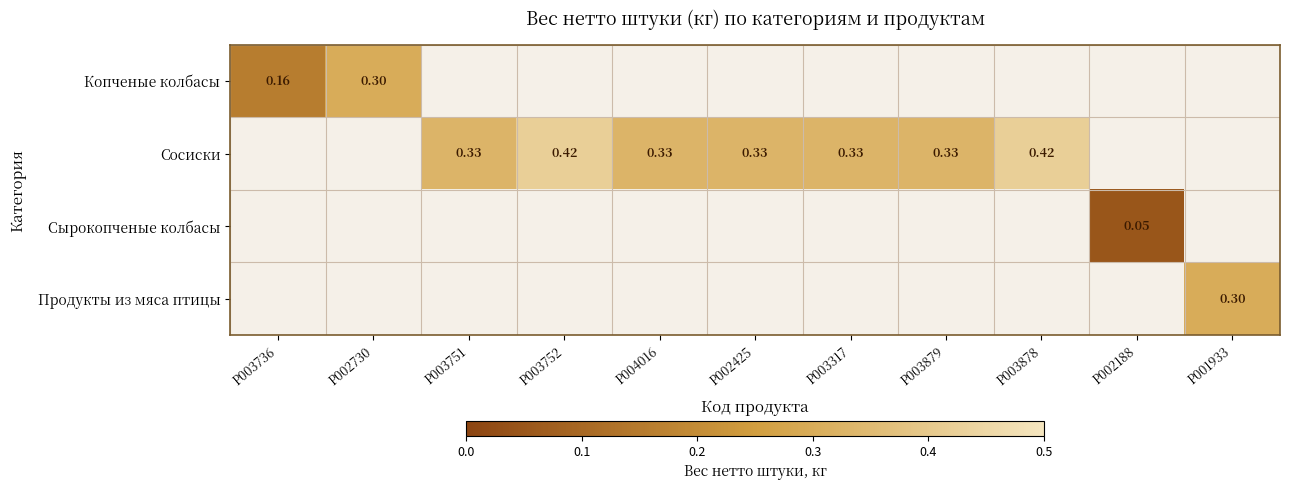

Between P003879 and P003878, which series saw the biggest shift?

Сосиски